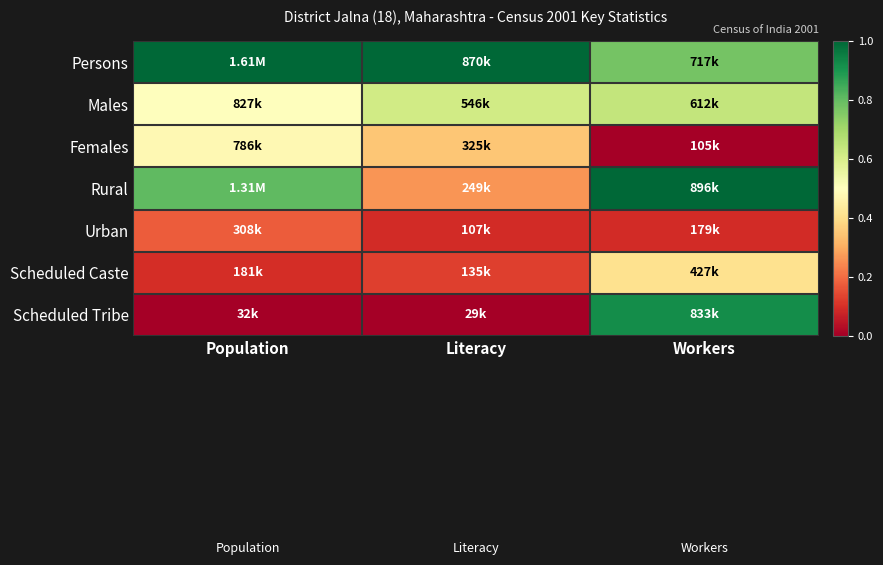

Which has a higher value, Literacy or Workers?

Literacy